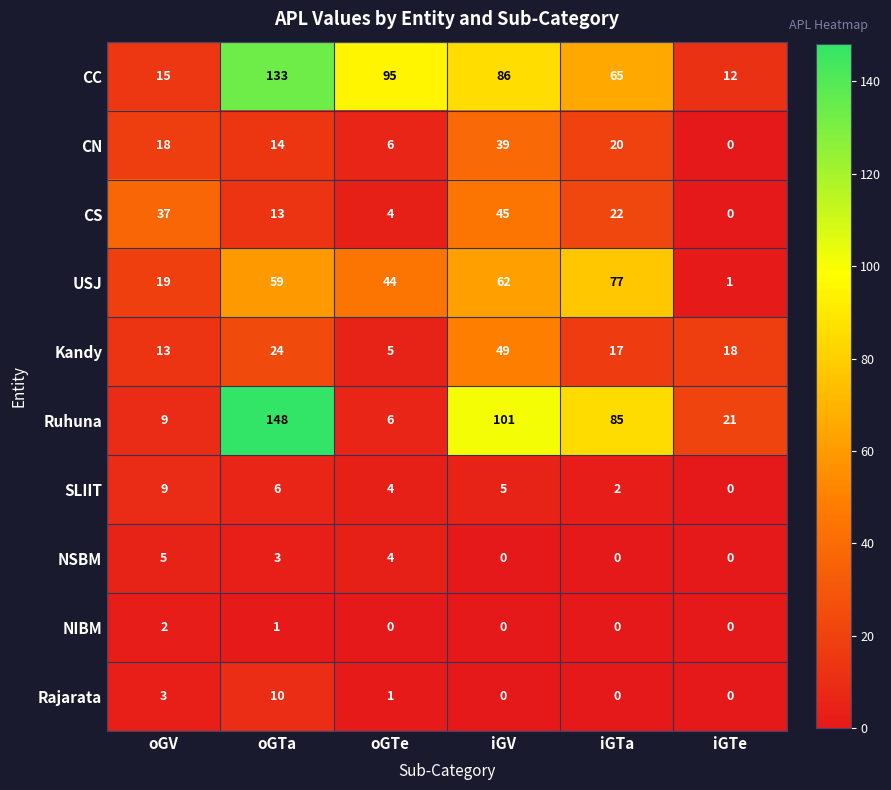

How many data points does each series have?

6